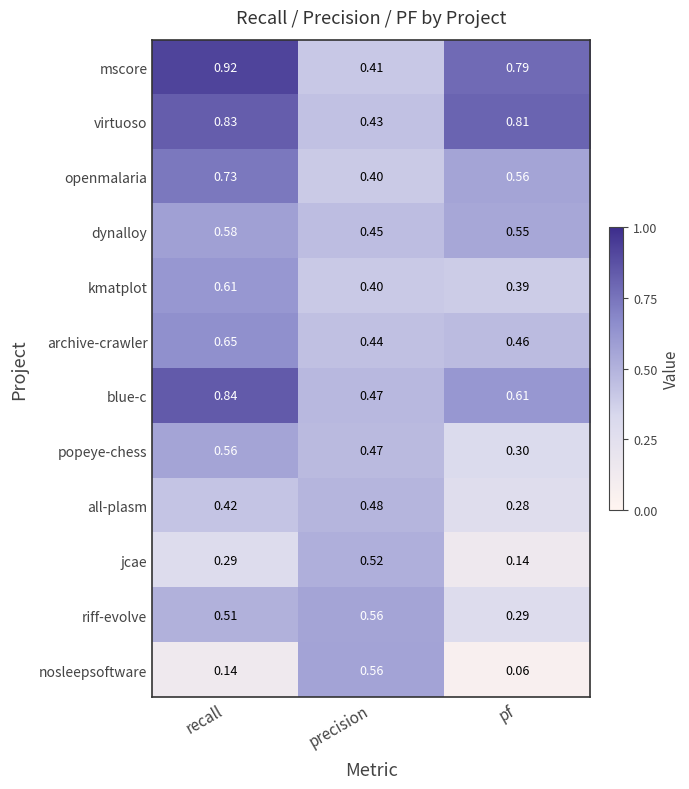

At which category is the sum across all series the highest?

recall